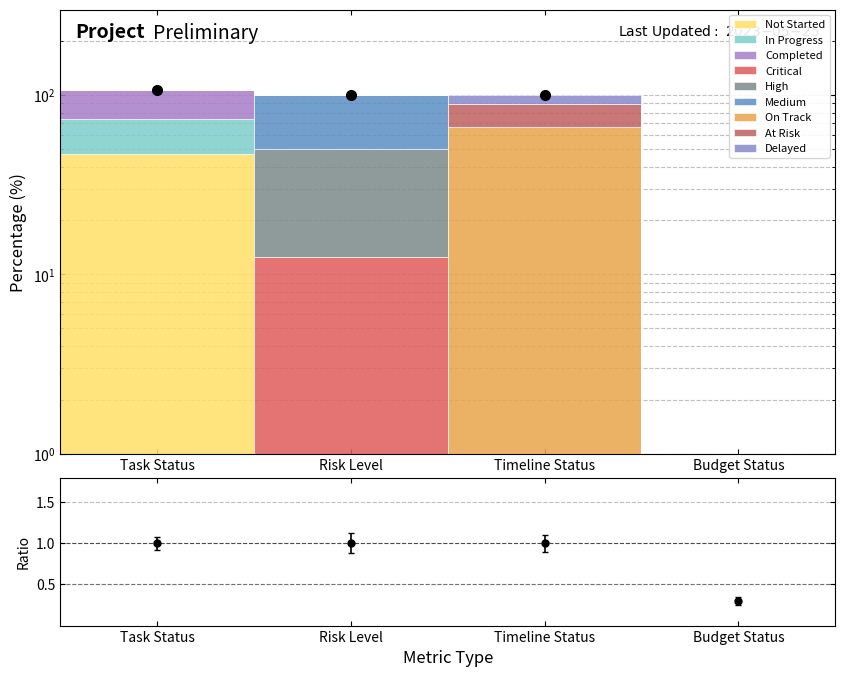

At which label is the value closest to 53?

Risk Level